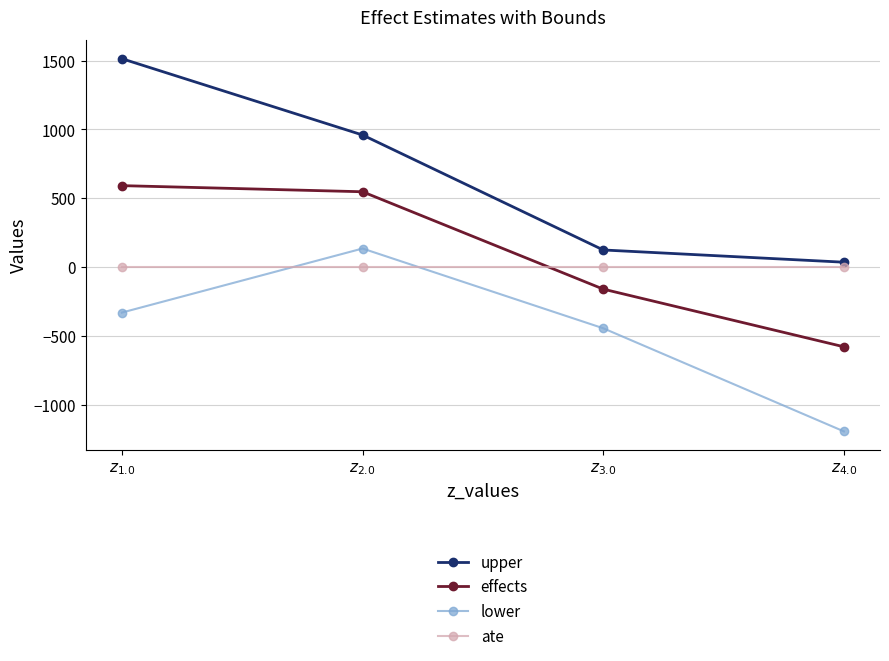

What is the value of the upper point at the 4th from the left?

35.7